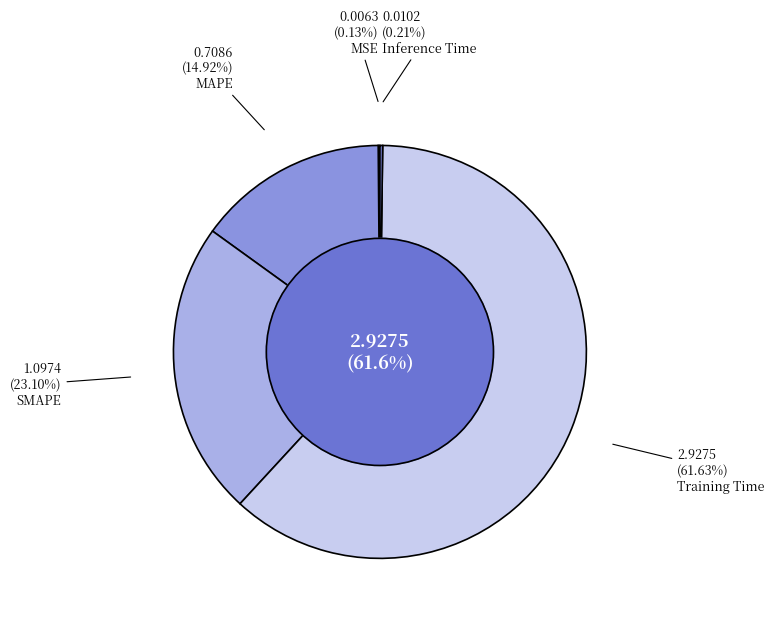

Which category accounts for the majority?

Training Time